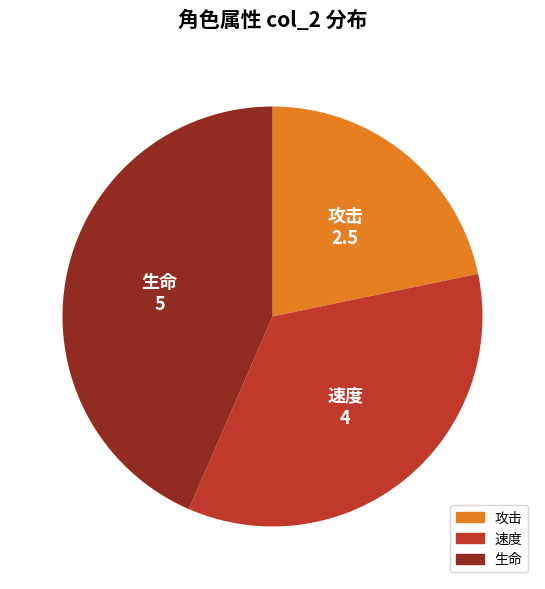

How many segments does this pie chart have?

3